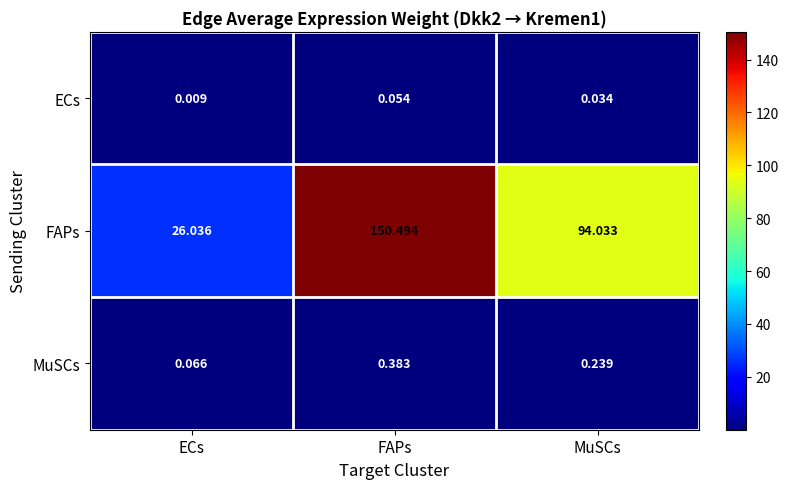

At which label is MuSCs closest to 0?

ECs